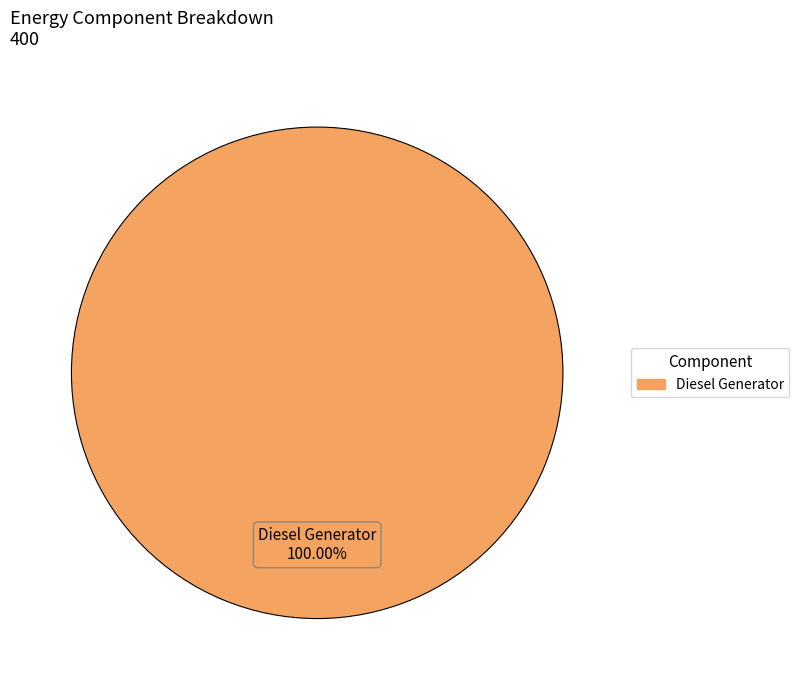

How many slices are in this pie chart?

1